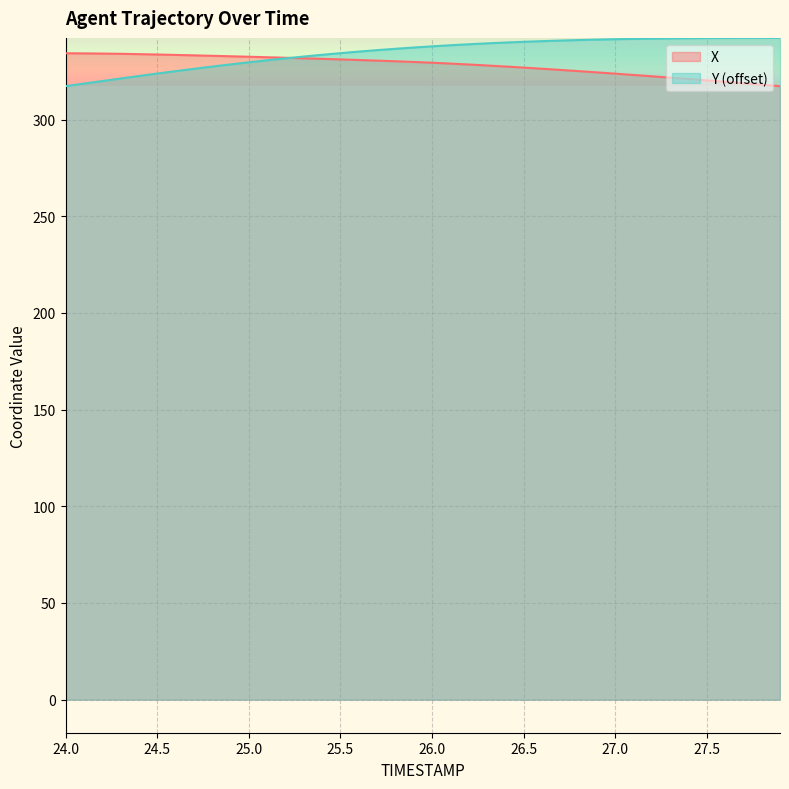

Which series changed the most between 24.9 and 27.2?

Y